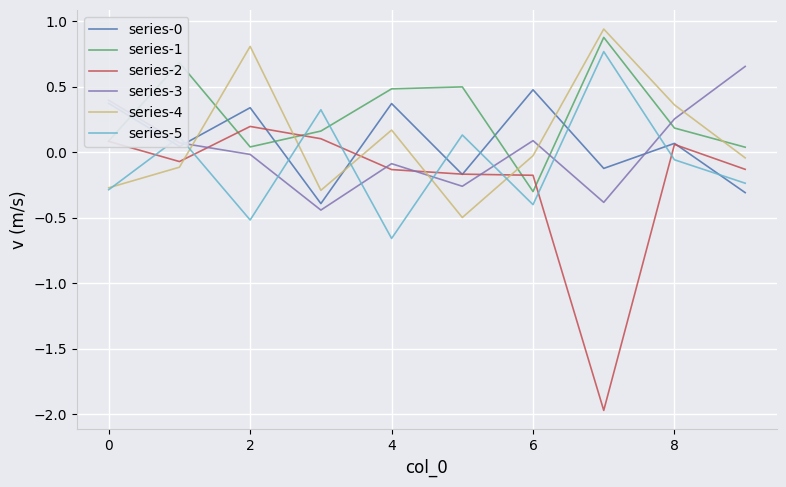

How many lines are shown in the chart?

6